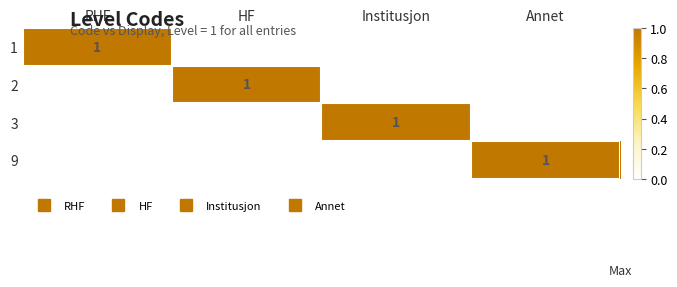

Which has a higher value, RHF or Institusjon?

RHF